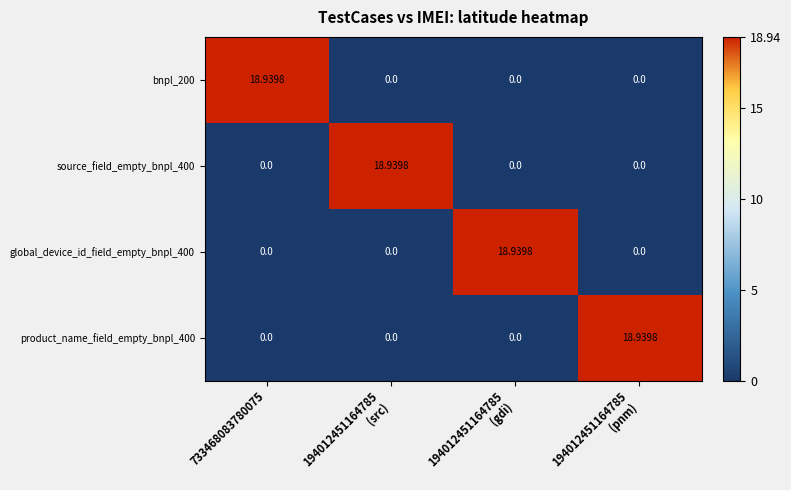

Is the value of source_field_empty_bnpl_400 at 733468083780075 greater than the value of bnpl_200 at 733468083780075?

No